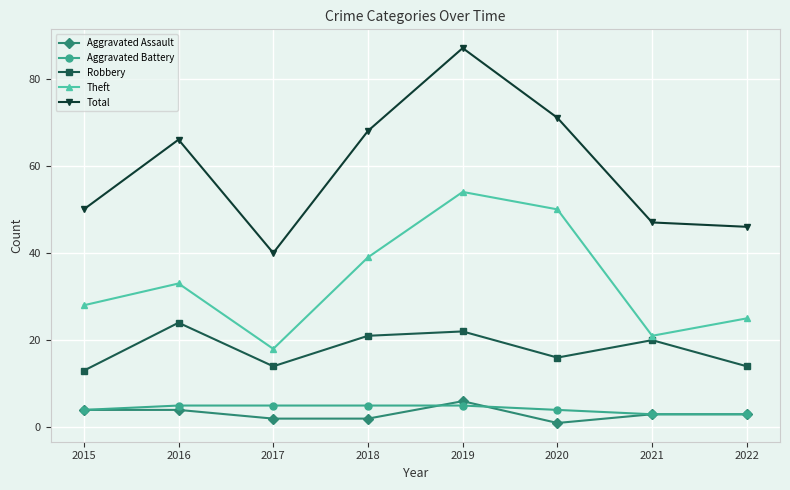

What is the highest value of the Aggravated Battery series?

5